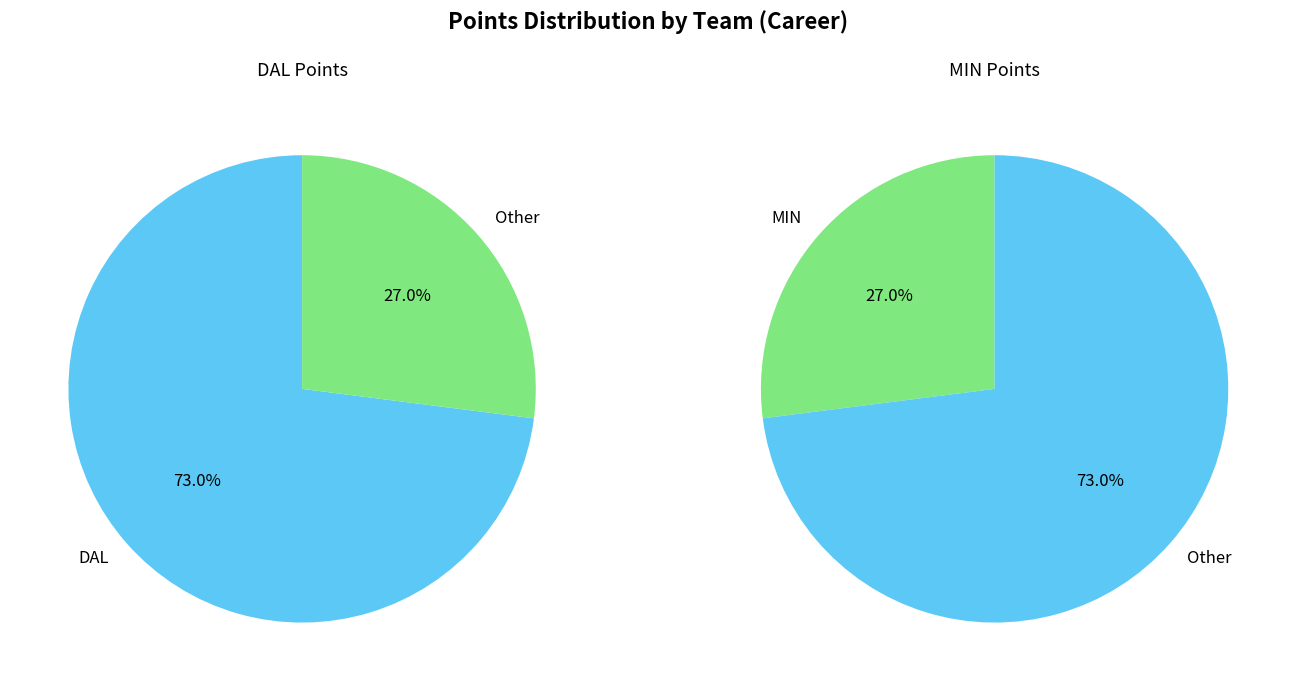

How many segments does this pie chart have?

2